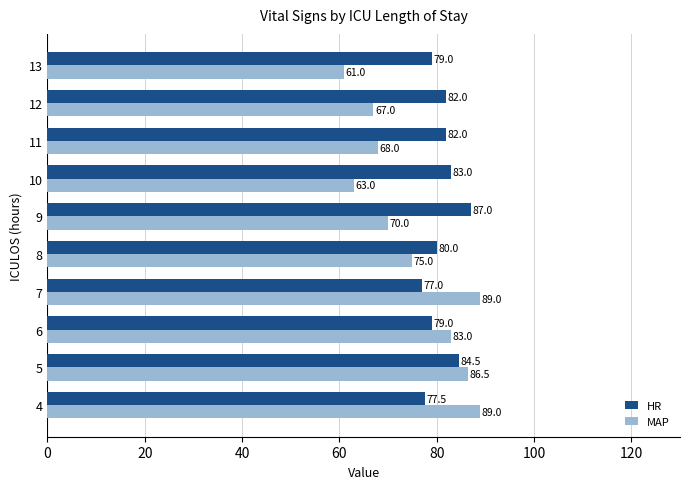

What value does the HR series have at 12?

82.0